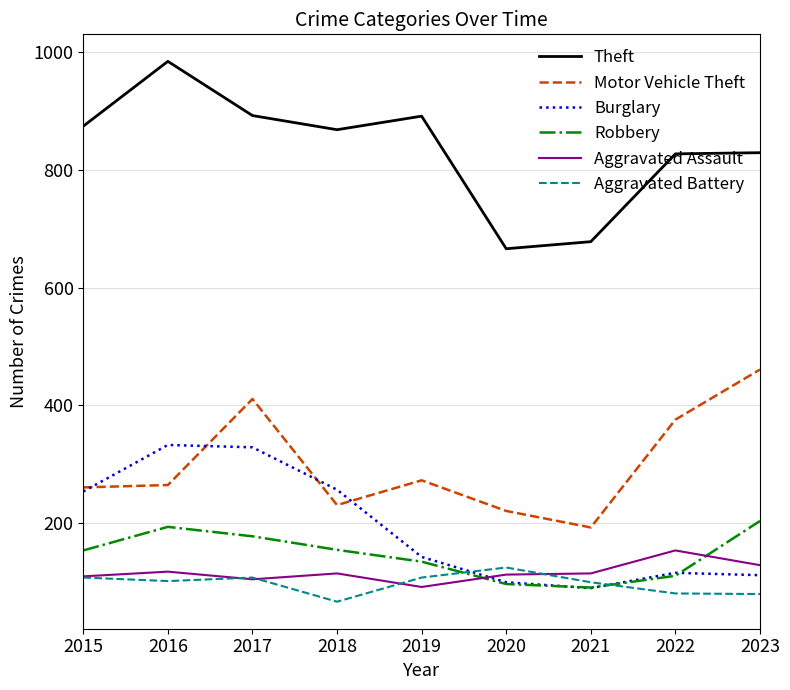

What value does the Robbery series have at 2017?

178